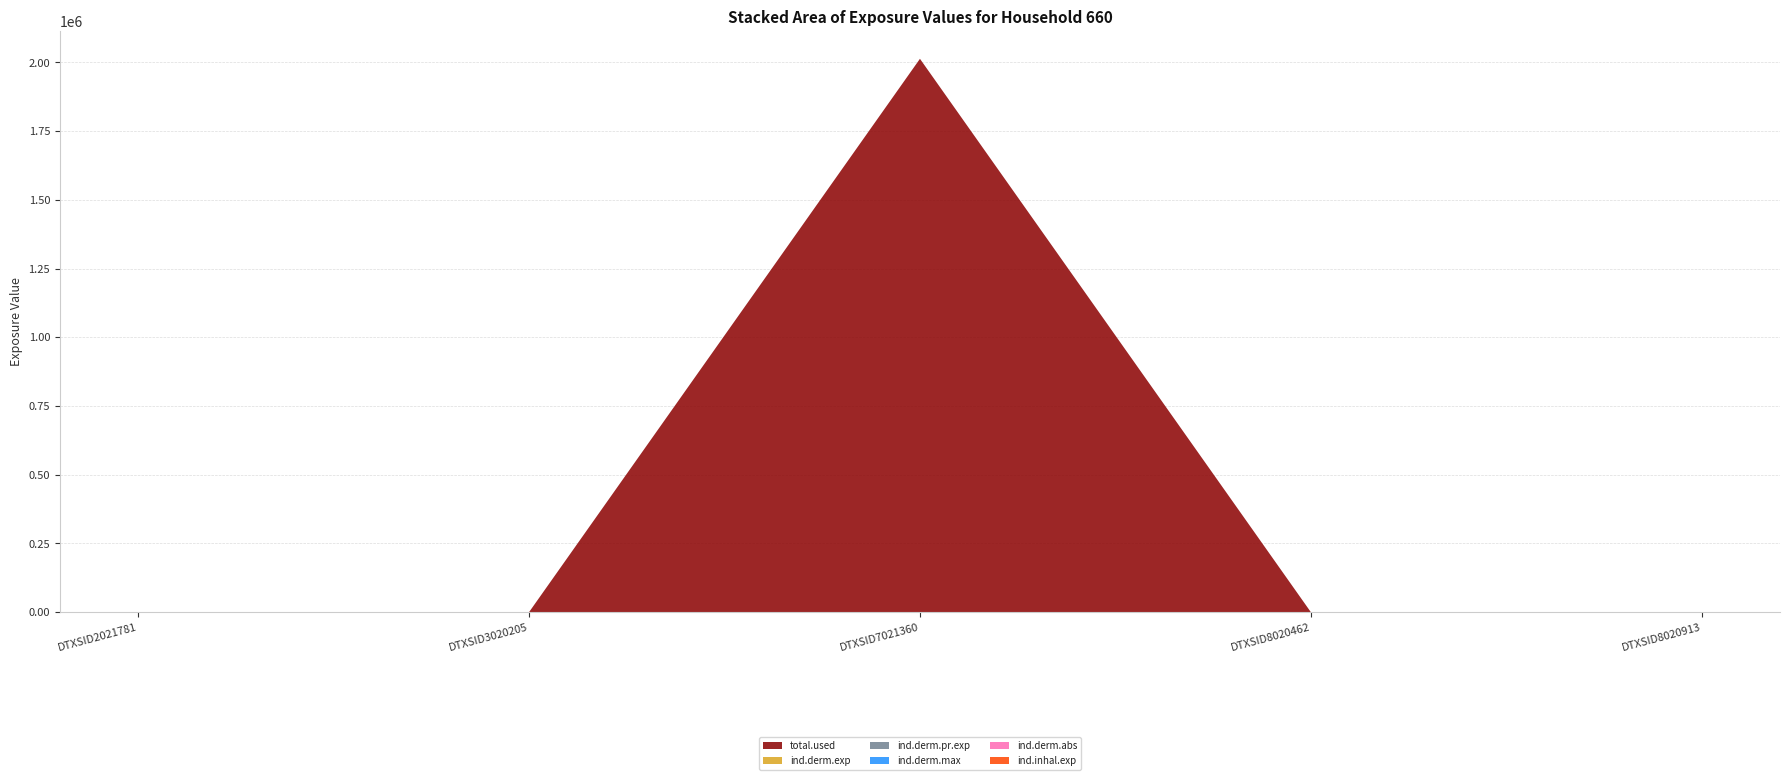

Reading left to right, list all the values displayed in this chart.

total.used: DTXSID2021781=0.0	DTXSID3020205=0.0	DTXSID7021360=2012895.0	DTXSID8020462=0.0	DTXSID8020913=0.0
ind.derm.exp: DTXSID2021781=0.0	DTXSID3020205=0.0	DTXSID7021360=0.5	DTXSID8020462=0.0	DTXSID8020913=0.0
ind.derm.pr.exp: DTXSID2021781=0.0	DTXSID3020205=0.0	DTXSID7021360=0.5	DTXSID8020462=0.0	DTXSID8020913=0.0
ind.derm.max: DTXSID2021781=0.0	DTXSID3020205=0.0	DTXSID7021360=0.0	DTXSID8020462=0.0	DTXSID8020913=0.0
ind.derm.abs: DTXSID2021781=0.0	DTXSID3020205=0.0	DTXSID7021360=0.0	DTXSID8020462=0.0	DTXSID8020913=0.0
ind.inhal.exp: DTXSID2021781=0.0	DTXSID3020205=0.0	DTXSID7021360=1.0	DTXSID8020462=0.0	DTXSID8020913=0.0